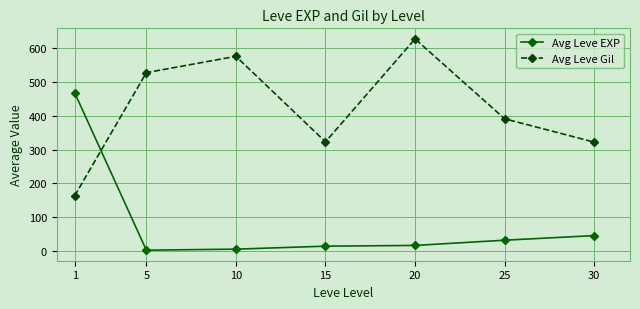

True or false: Avg Leve EXP has a value of 14.2 at 15.

True